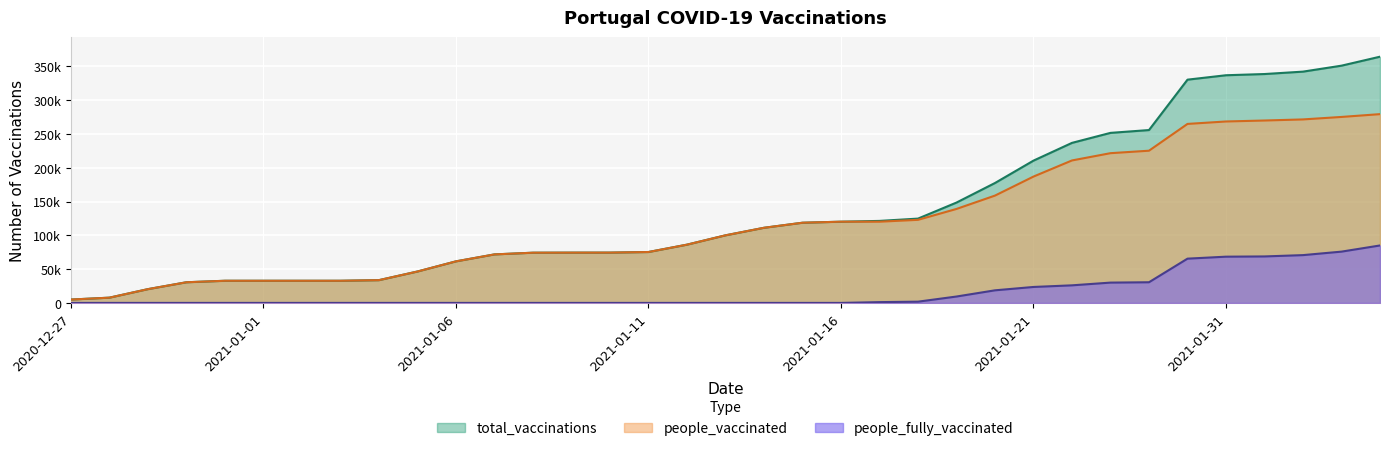

True or false: people_fully_vaccinated has more than 2 interior local peaks.

False